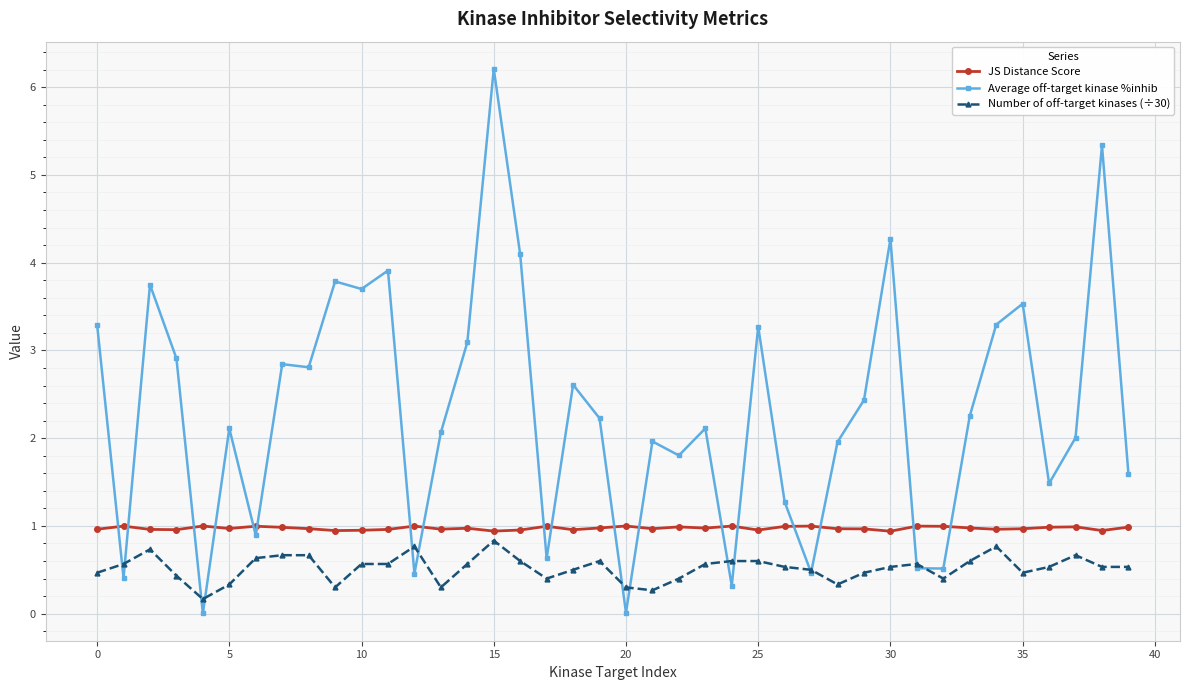

What is the greatest value displayed?

6.2